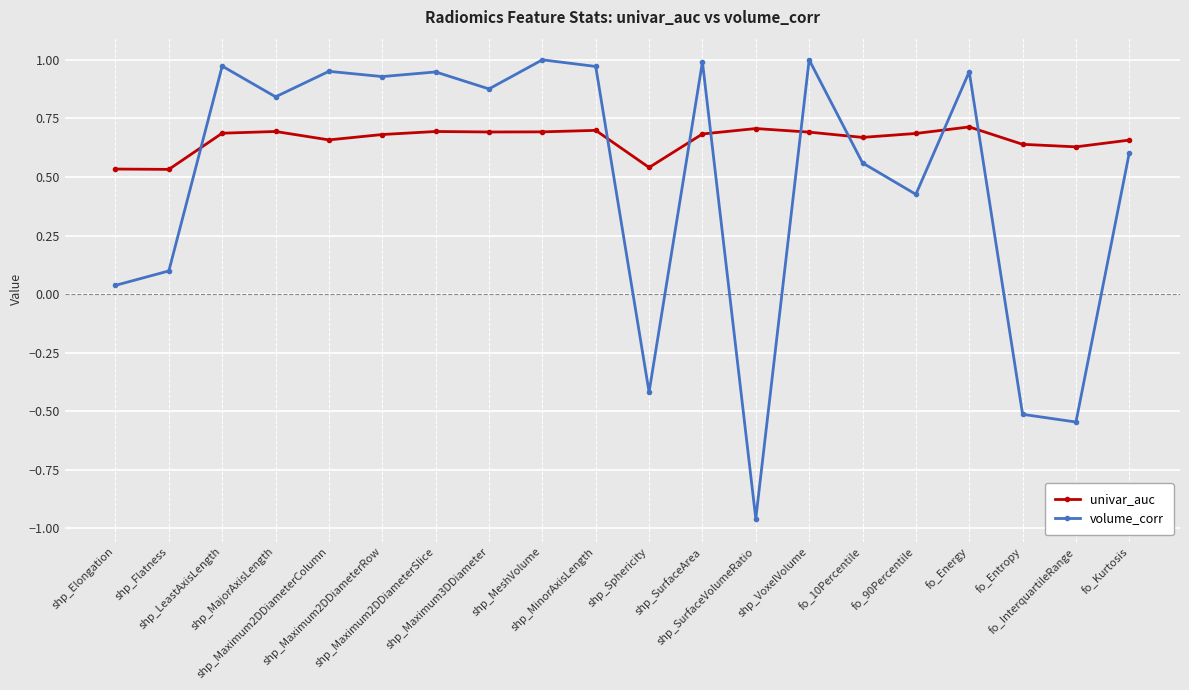

Rank the series by their average value, from highest to lowest.

univar_auc, volume_corr